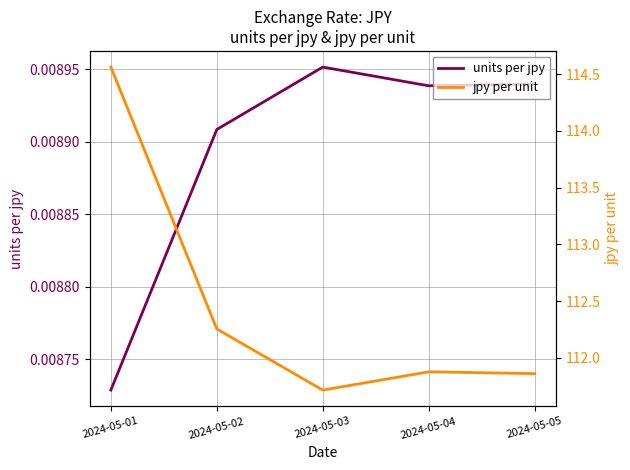

Which category has the lowest value in the jpy per unit series?

2024-05-03